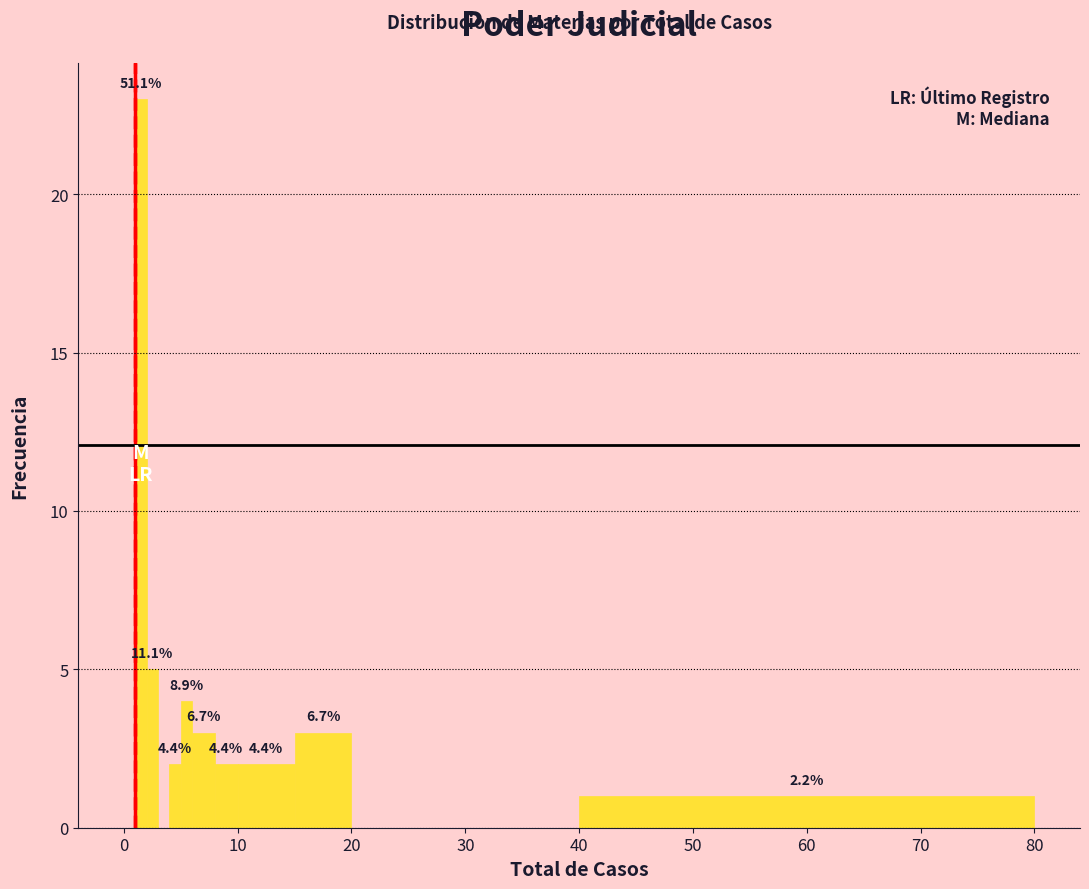

Read against the x-axis, roughly where is the centre of the tallest bar?

2